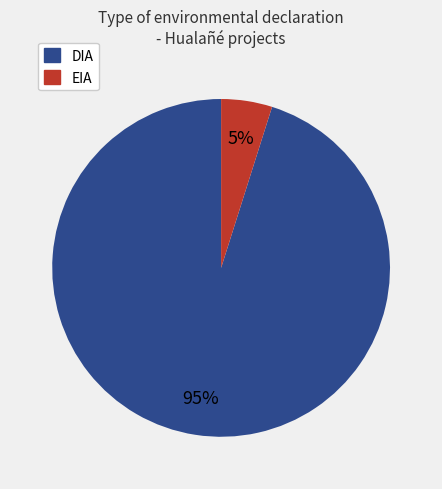

Which slice is the smallest?

EIA